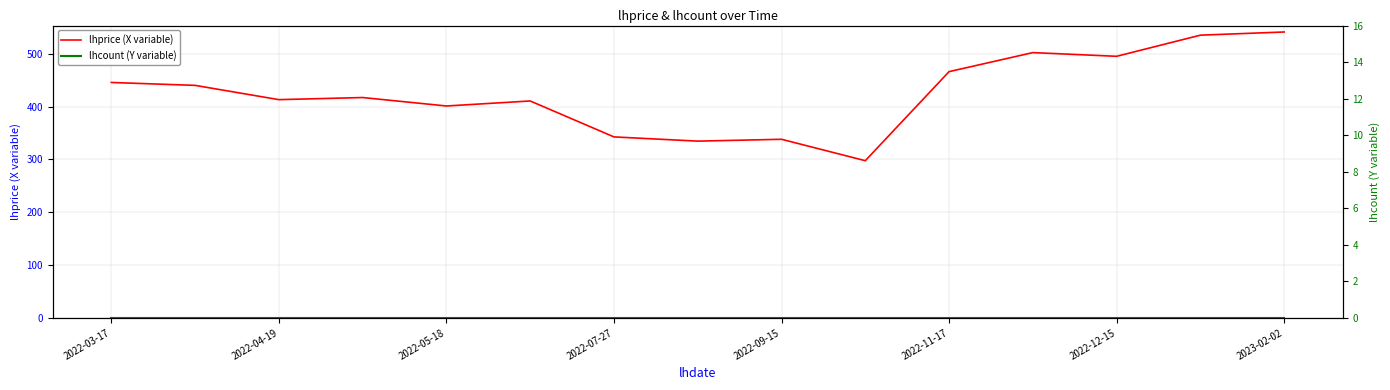

True or false: lhcount (Y variable) and lhprice (X variable) intersect in this chart.

False